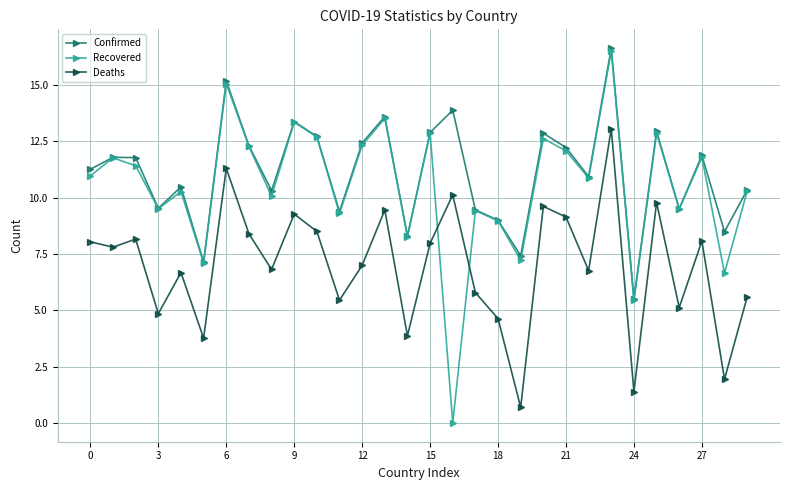

What is the difference between the maximum and minimum values in the Deaths series?

12.4